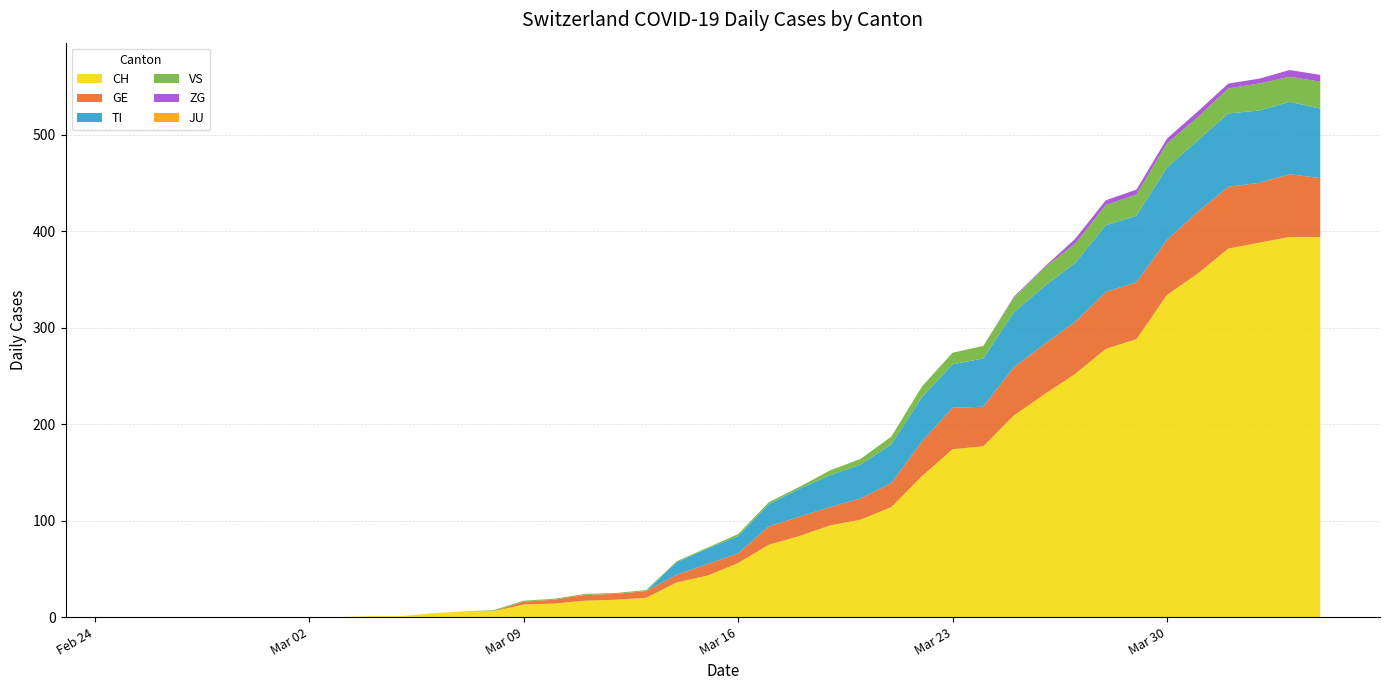

Reading right to left, extract all data points from this chart.

CH: 2020-04-04=394	2020-04-03=394	2020-04-02=388	2020-04-01=382	2020-03-31=356	2020-03-30=334	2020-03-29=288	2020-03-28=278	2020-03-27=252	2020-03-26=231	2020-03-25=209	2020-03-24=177	2020-03-23=174	2020-03-22=146	2020-03-21=114	2020-03-20=101	2020-03-19=95	2020-03-18=84	2020-03-17=75	2020-03-16=56	2020-03-15=43	2020-03-14=36	2020-03-13=20	2020-03-12=18	2020-03-11=17	2020-03-10=14	2020-03-09=13	2020-03-08=6	2020-03-07=6	2020-03-06=4	2020-03-05=1	2020-03-04=1	2020-03-03=0	2020-03-02=0	2020-03-01=0	2020-02-29=0	2020-02-28=0	2020-02-27=0	2020-02-26=0	2020-02-25=0
GE: 2020-04-04=61	2020-04-03=65	2020-04-02=62	2020-04-01=64	2020-03-31=64	2020-03-30=57	2020-03-29=59	2020-03-28=59	2020-03-27=54	2020-03-26=52	2020-03-25=50	2020-03-24=41	2020-03-23=43	2020-03-22=36	2020-03-21=25	2020-03-20=22	2020-03-19=19	2020-03-18=20	2020-03-17=19	2020-03-16=10	2020-03-15=12	2020-03-14=8	2020-03-13=7	2020-03-12=6	2020-03-11=6	2020-03-10=4	2020-03-09=3	2020-03-08=0	2020-03-07=0	2020-03-06=0	2020-03-05=0	2020-03-04=0	2020-03-03=0	2020-03-02=0	2020-03-01=0	2020-02-29=0	2020-02-28=0	2020-02-27=0	2020-02-26=0	2020-02-25=0
TI: 2020-04-04=72	2020-04-03=75	2020-04-02=75	2020-04-01=76	2020-03-31=74	2020-03-30=75	2020-03-29=69	2020-03-28=69	2020-03-27=61	2020-03-26=60	2020-03-25=57	2020-03-24=50	2020-03-23=45	2020-03-22=46	2020-03-21=40	2020-03-20=35	2020-03-19=33	2020-03-18=29	2020-03-17=23	2020-03-16=18	2020-03-15=16	2020-03-14=13	2020-03-13=0	2020-03-12=0	2020-03-11=0	2020-03-10=0	2020-03-09=0	2020-03-08=0	2020-03-07=0	2020-03-06=0	2020-03-05=0	2020-03-04=0	2020-03-03=0	2020-03-02=0	2020-03-01=0	2020-02-29=0	2020-02-28=0	2020-02-27=0	2020-02-26=0	2020-02-25=0
VS: 2020-04-04=28	2020-04-03=26	2020-04-02=28	2020-04-01=26	2020-03-31=24	2020-03-30=25	2020-03-29=22	2020-03-28=21	2020-03-27=20	2020-03-26=19	2020-03-25=15	2020-03-24=13	2020-03-23=12	2020-03-22=11	2020-03-21=8	2020-03-20=6	2020-03-19=5	2020-03-18=2	2020-03-17=2	2020-03-16=2	2020-03-15=1	2020-03-14=1	2020-03-13=1	2020-03-12=1	2020-03-11=1	2020-03-10=1	2020-03-09=1	2020-03-08=1	2020-03-07=0	2020-03-06=0	2020-03-05=0	2020-03-04=0	2020-03-03=0	2020-03-02=0	2020-03-01=0	2020-02-29=0	2020-02-28=0	2020-02-27=0	2020-02-26=0	2020-02-25=0
JU: 2020-04-04=0	2020-04-03=0	2020-04-02=0	2020-04-01=0	2020-03-31=0	2020-03-30=0	2020-03-29=0	2020-03-28=0	2020-03-27=0	2020-03-26=0	2020-03-25=0	2020-03-24=0	2020-03-23=0	2020-03-22=0	2020-03-21=0	2020-03-20=0	2020-03-19=0	2020-03-18=0	2020-03-17=0	2020-03-16=0	2020-03-15=0	2020-03-14=0	2020-03-13=0	2020-03-12=0	2020-03-11=0	2020-03-10=0	2020-03-09=0	2020-03-08=0	2020-03-07=0	2020-03-06=0	2020-03-05=0	2020-03-04=0	2020-03-03=0	2020-03-02=0	2020-03-01=0	2020-02-29=0	2020-02-28=0	2020-02-27=0	2020-02-26=0	2020-02-25=0
ZG: 2020-04-04=7	2020-04-03=7	2020-04-02=5	2020-04-01=5	2020-03-31=6	2020-03-30=5	2020-03-29=5	2020-03-28=5	2020-03-27=5	2020-03-26=1	2020-03-25=1	2020-03-24=0	2020-03-23=0	2020-03-22=0	2020-03-21=0	2020-03-20=0	2020-03-19=0	2020-03-18=0	2020-03-17=0	2020-03-16=0	2020-03-15=0	2020-03-14=0	2020-03-13=0	2020-03-12=0	2020-03-11=0	2020-03-10=0	2020-03-09=0	2020-03-08=0	2020-03-07=0	2020-03-06=0	2020-03-05=0	2020-03-04=0	2020-03-03=0	2020-03-02=0	2020-03-01=0	2020-02-29=0	2020-02-28=0	2020-02-27=0	2020-02-26=0	2020-02-25=0